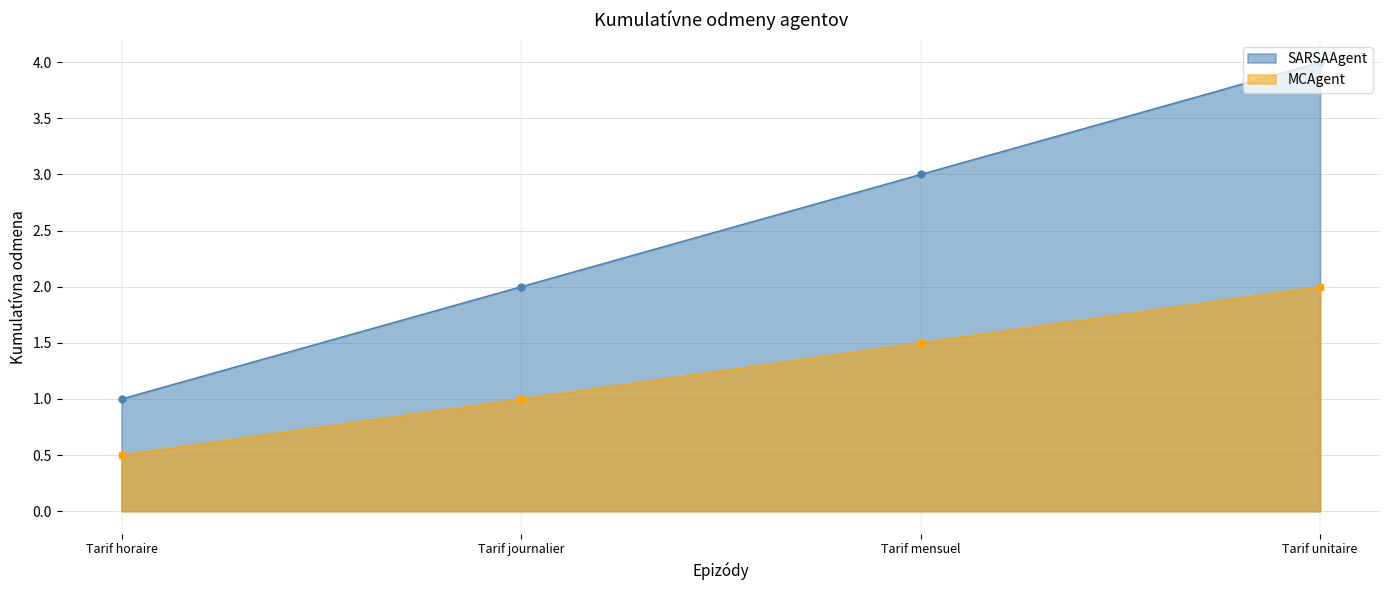

Which has a higher value, Tarif journalier or Tarif horaire?

Tarif journalier